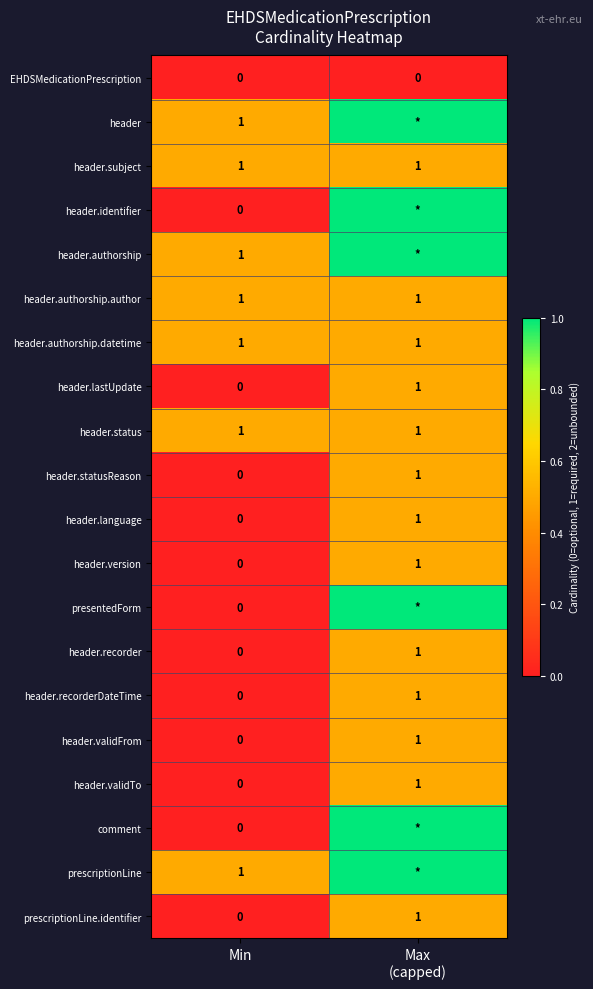

At which label is header.language closest to 0?

Min